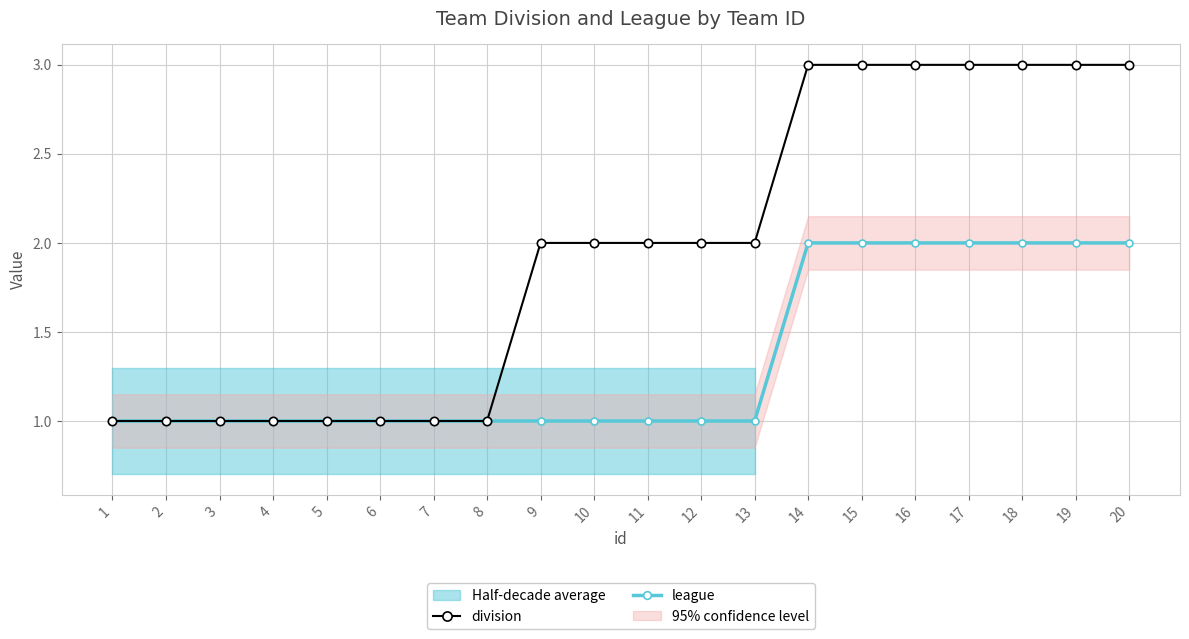

What is the sum of the division values at 14 and 6?

4